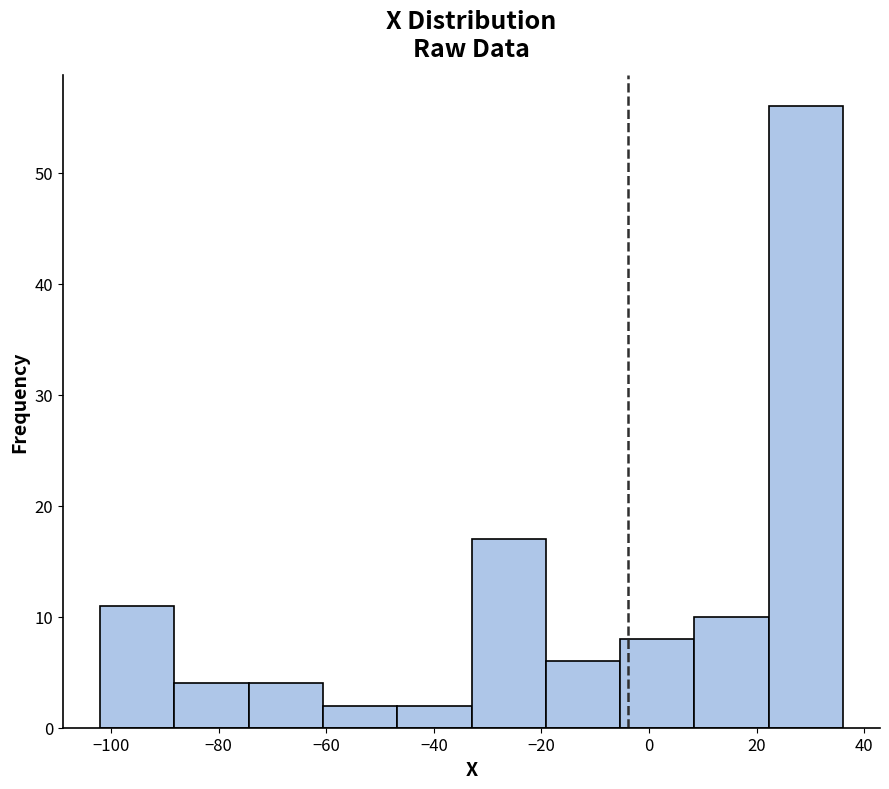

What is the height of the bar covering 22.2 to 36.0 on the x-axis? Neither the bar edges nor the heights are printed on the chart, so give them approximately, as read against the axes.

56